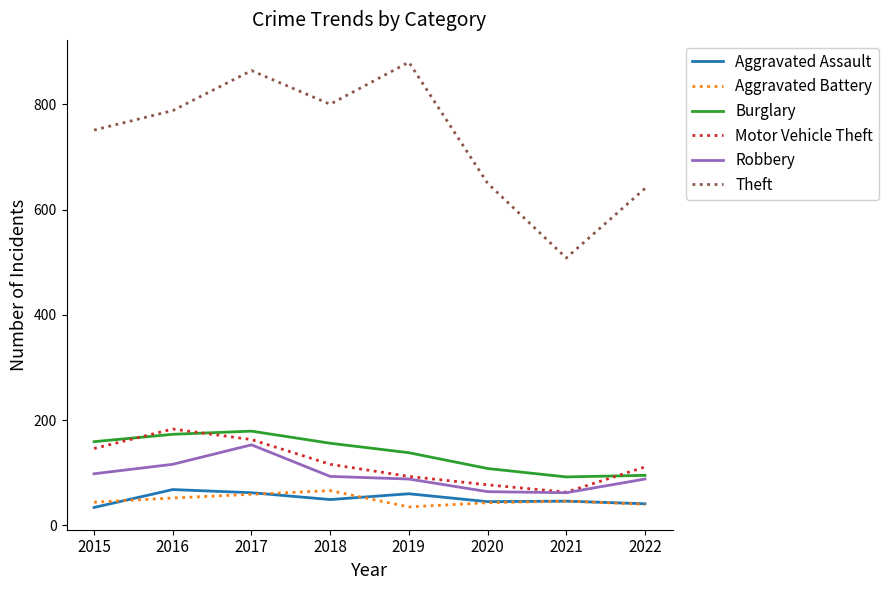

Is the value of Theft at 2017 greater than the value of Aggravated Battery at 2021?

Yes